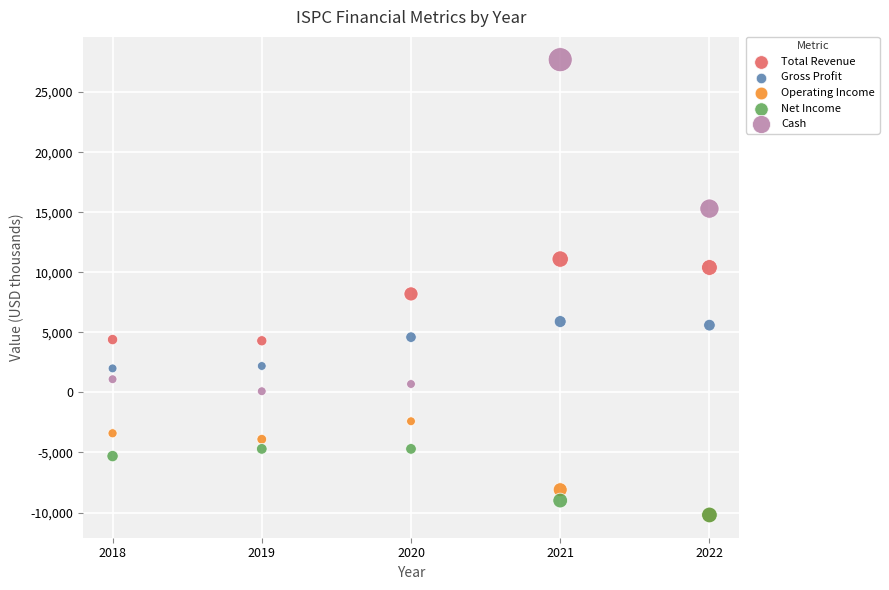

Across all series, what Y value is closest to 8750?

8200